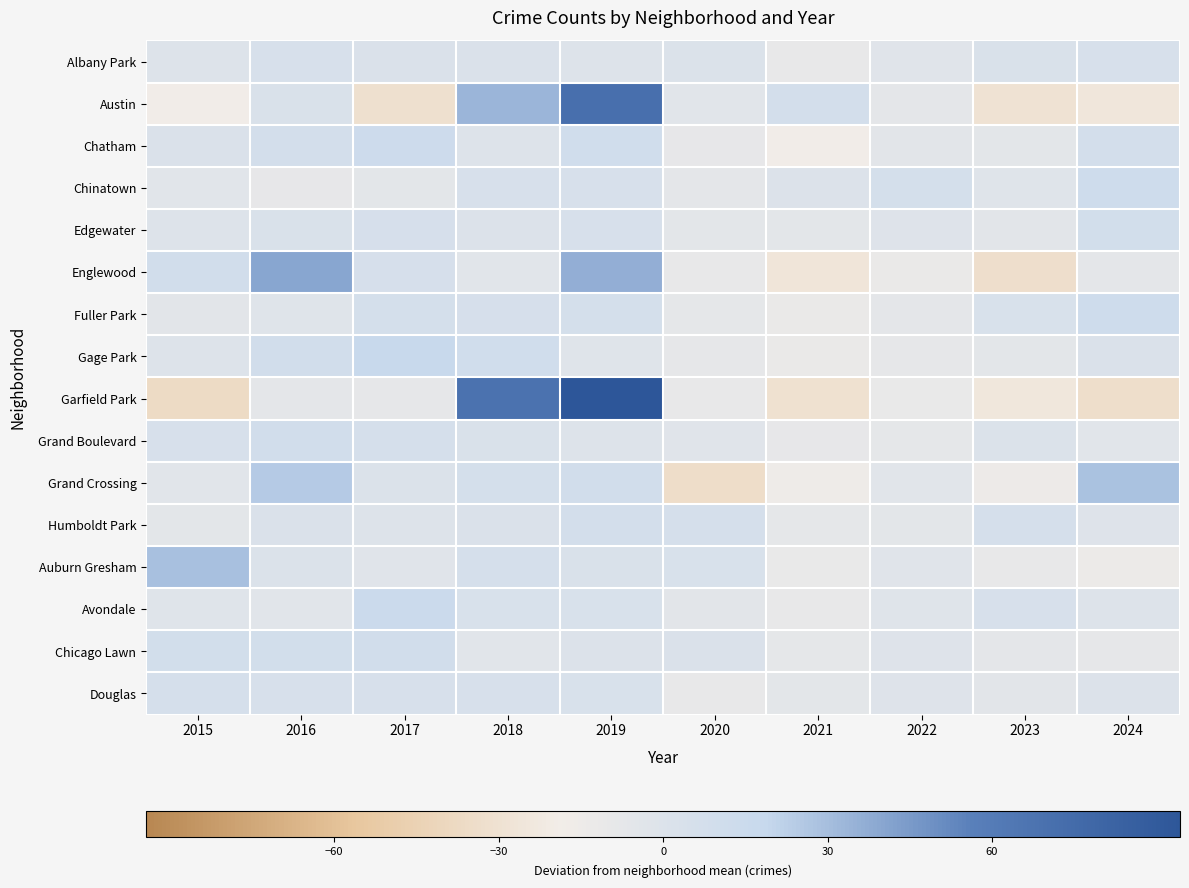

Reading right to left, list all the values displayed in this chart.

Albany Park: 2024=3.9	2023=2.9	2022=-3.1	2021=-10.1	2020=0.9	2019=-1.1	2018=1.9	2017=1.9	2016=3.9	2015=-1.1
Austin: 2024=-25.2	2023=-29.2	2022=-7.2	2021=7.8	2020=-4.2	2019=70.8	2018=33.8	2017=-31.2	2016=2.8	2015=-18.2
Chatham: 2024=7.7	2023=-6.3	2022=-5.3	2021=-18.3	2020=-9.3	2019=10.7	2018=-1.3	2017=12.7	2016=7.7	2015=1.7
Chinatown: 2024=12.1	2023=-2.9	2022=7.1	2021=0.1	2020=-6.9	2019=5.1	2018=4.1	2017=-5.9	2016=-8.9	2015=-3.9
Edgewater: 2024=8.4	2023=-5.6	2022=-1.6	2021=-6.6	2020=-6.6	2019=4.4	2018=0.4	2017=5.4	2016=2.4	2015=-0.6
Englewood: 2024=-6.8	2023=-32.8	2022=-11.8	2021=-25.8	2020=-9.8	2019=36.2	2018=-3.8	2017=5.2	2016=40.2	2015=9.2
Fuller Park: 2024=12.2	2023=3.2	2022=-6.8	2021=-11.8	2020=-7.8	2019=7.2	2018=5.2	2017=7.2	2016=-2.8	2015=-5.8
Gage Park: 2024=1.5	2023=-6.5	2022=-8.5	2021=-12.5	2020=-8.5	2019=-2.5	2018=10.5	2017=17.5	2016=9.5	2015=-0.5
Garfield Park: 2024=-33.7	2023=-24.7	2022=-11.7	2021=-30.7	2020=-9.7	2019=94.3	2018=68.3	2017=-8.7	2016=-6.7	2015=-36.7
Grand Boulevard: 2024=-4.1	2023=0.9	2022=-8.1	2021=-9.1	2020=-3.1	2019=-0.1	2018=2.9	2017=5.9	2016=9.9	2015=4.9
Grand Crossing: 2024=28.0	2023=-14.0	2022=-4.0	2021=-15.0	2020=-34.0	2019=10.0	2018=7.0	2017=1.0	2016=25.0	2015=-4.0
Humboldt Park: 2024=-2.1	2023=5.9	2022=-6.1	2021=-8.1	2020=5.9	2019=7.9	2018=1.9	2017=-1.1	2016=1.9	2015=-6.1
Auburn Gresham: 2024=-13.6	2023=-10.6	2022=-3.6	2021=-11.6	2020=3.4	2019=2.4	2018=6.4	2017=-3.6	2016=1.4	2015=29.4
Avondale: 2024=-0.9	2023=4.1	2022=-2.9	2021=-9.9	2020=-4.9	2019=3.1	2018=3.1	2017=15.1	2016=-3.9	2015=-2.9
Chicago Lawn: 2024=-8.8	2023=-6.8	2022=-1.8	2021=-7.8	2020=2.2	2019=0.2	2018=-3.8	2017=10.2	2016=8.2	2015=8.2
Douglas: 2024=0.1	2023=-4.9	2022=-1.9	2021=-5.9	2020=-9.9	2019=3.1	2018=4.1	2017=5.1	2016=4.1	2015=6.1